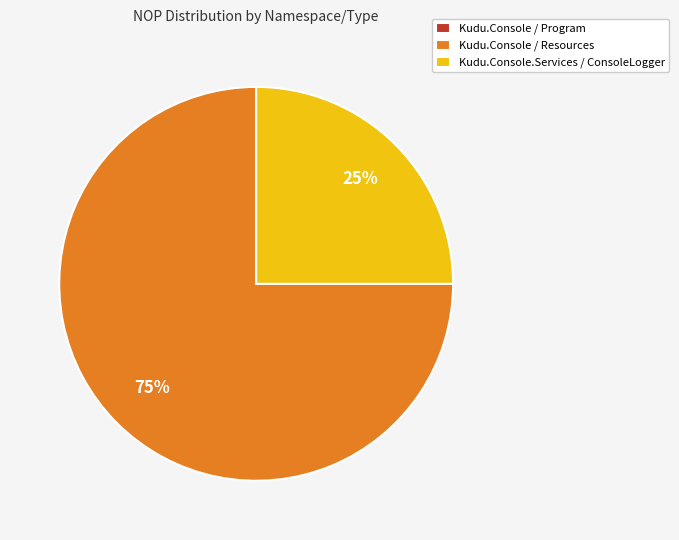

Does any single category account for the majority?

Yes